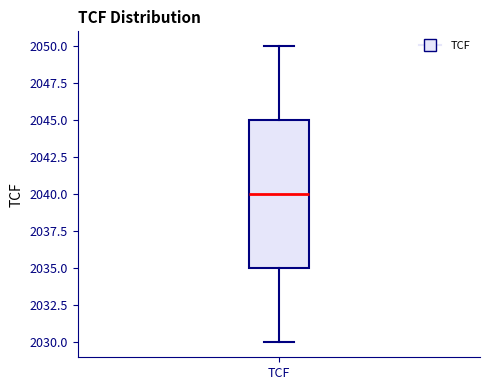

Read this box plot against the y-axis: the position of the median line, the range covered by the box, and the ends of both whiskers. The values are not printed on the chart, so give them approximately, as read against the axis.

median 2040, box 2035 to 2045, whiskers 2030 to 2050